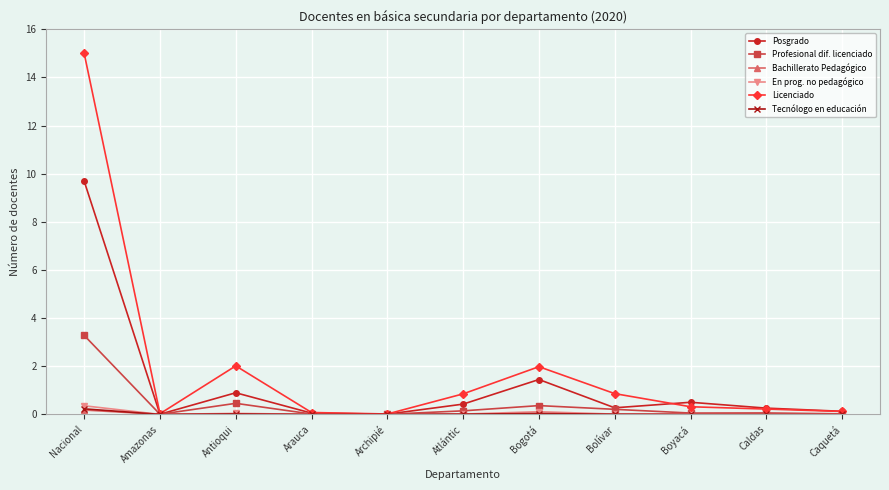

At which label does Bachillerato Pedagógico reach its peak?

Nacional